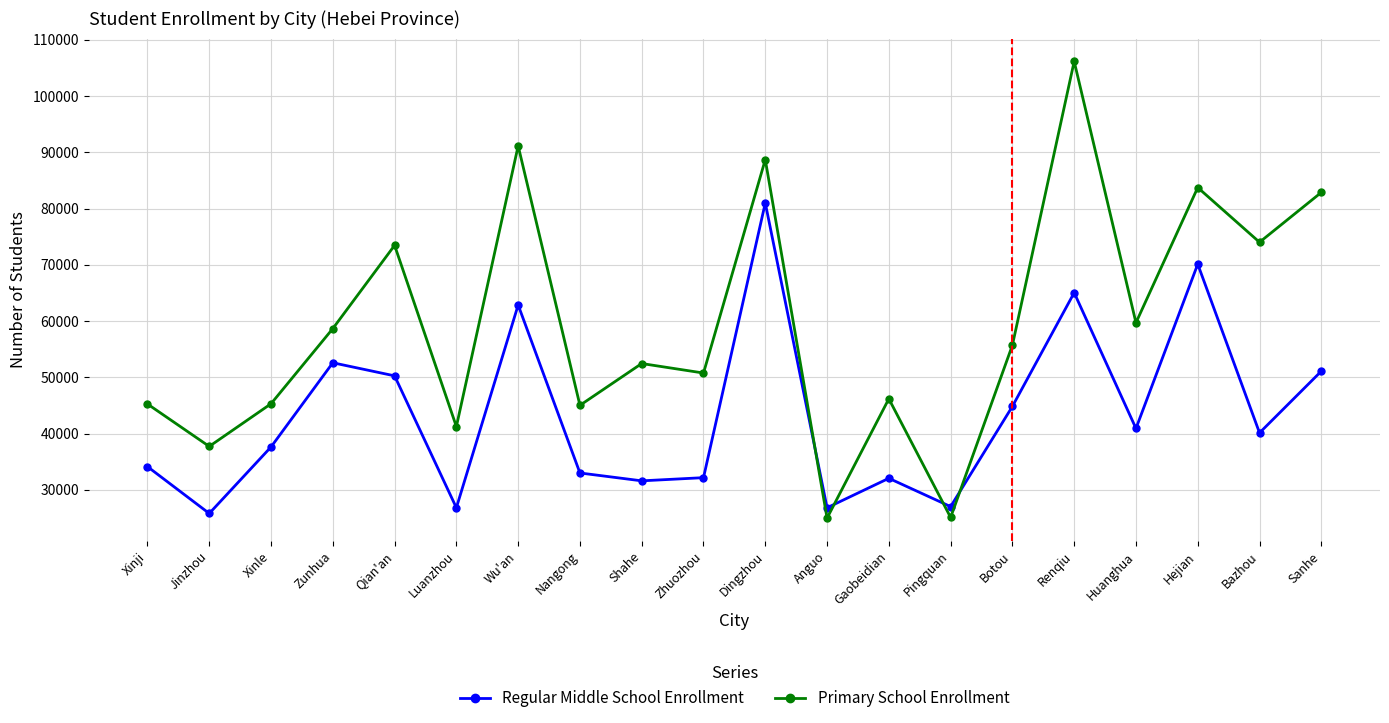

What value does the Regular Middle School Enrollment series have at Botou, to the nearest 50?

44800